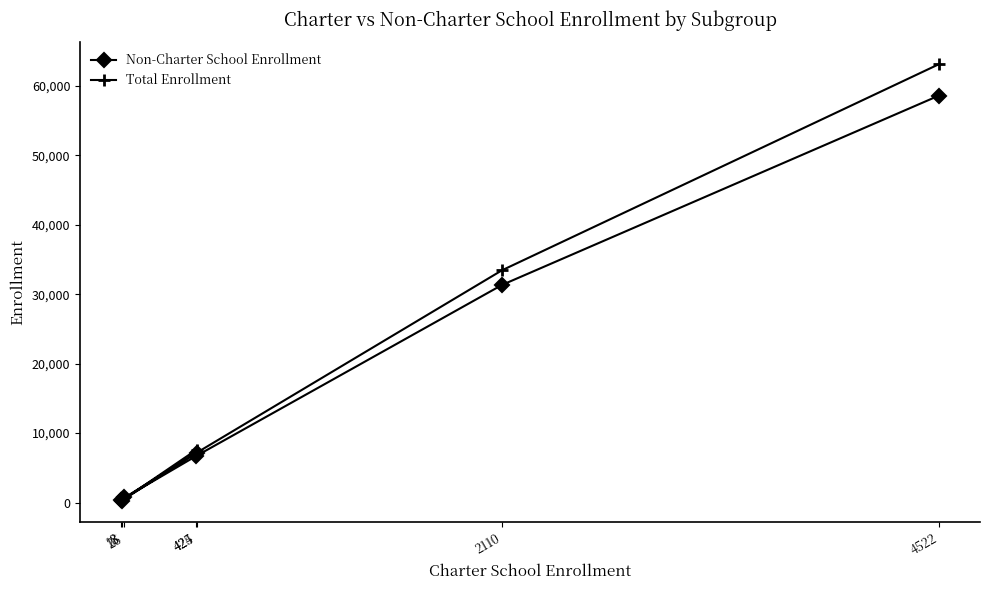

The Total Enrollment series shows 178 at 13. True or false?

False